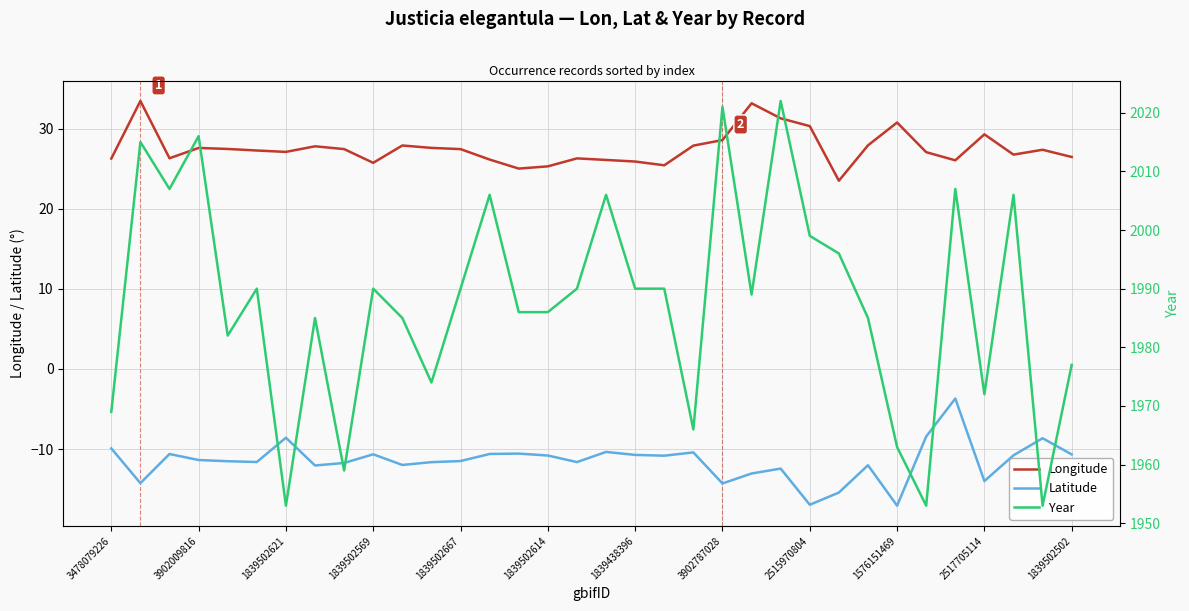

The value of Longitude at 1839502502 is 9.6. True or false?

False